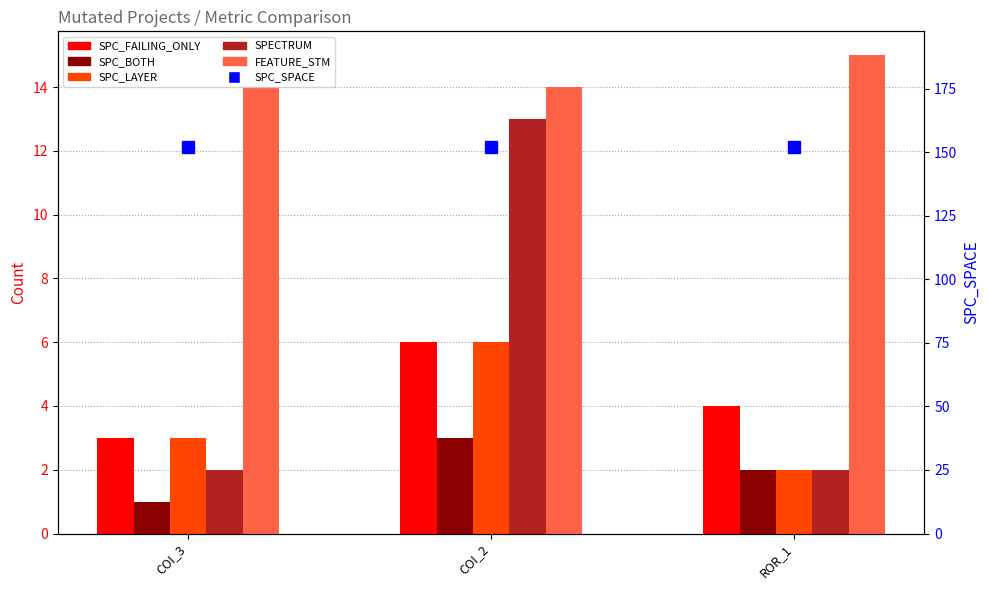

What is the maximum value for SPC_BOTH?

3